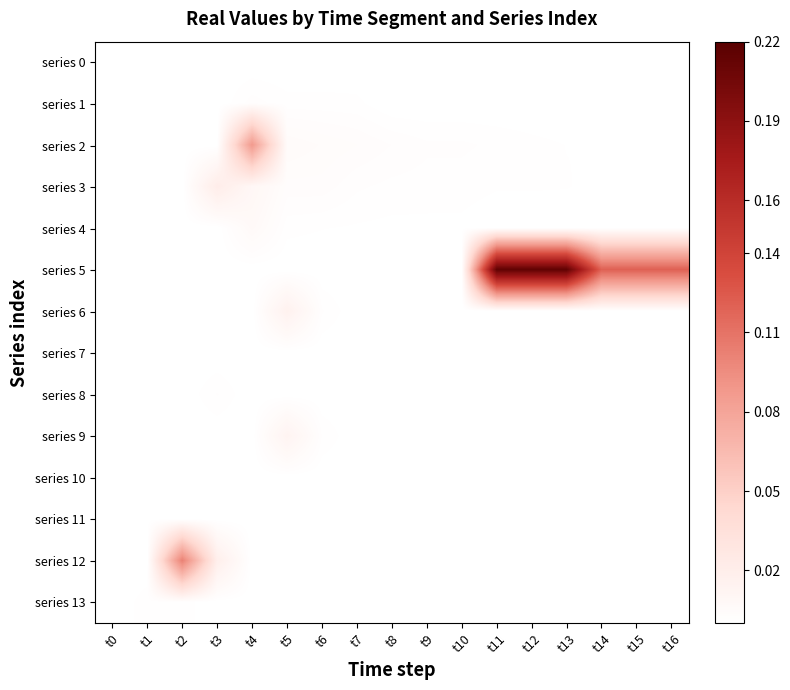

What is the difference between the highest and lowest values at t12?

0.2